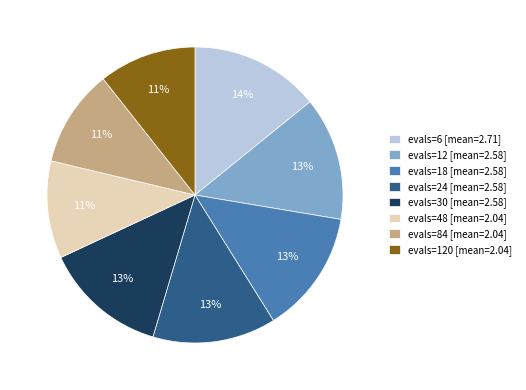

Does evals=48 [mean=2.04] account for over 50% of the chart?

No